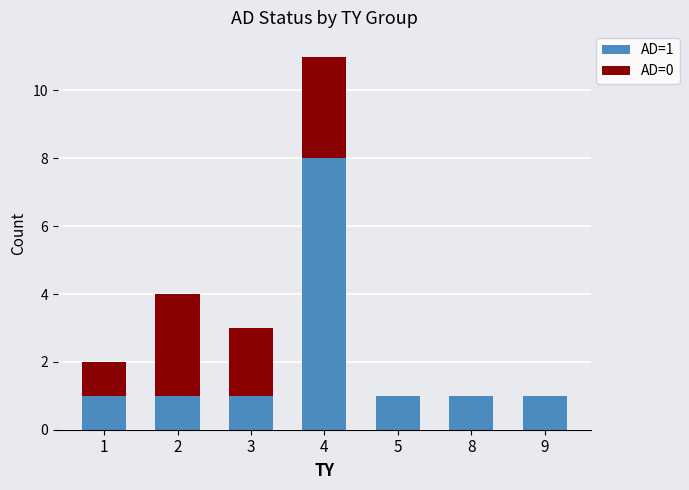

Is it true that AD=1 equals 1 at 9?

True